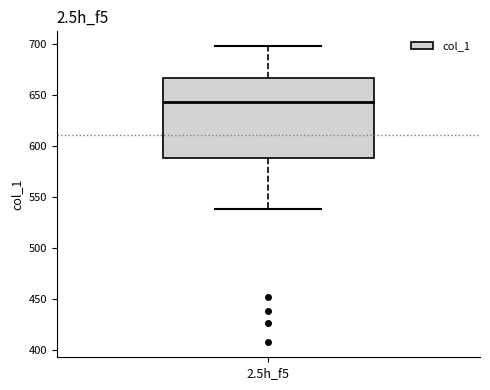

Where is the upper edge of the box for 2.5h_f5 on the y-axis? The values are not printed on the chart, so give them approximately, as read against the axis.

665